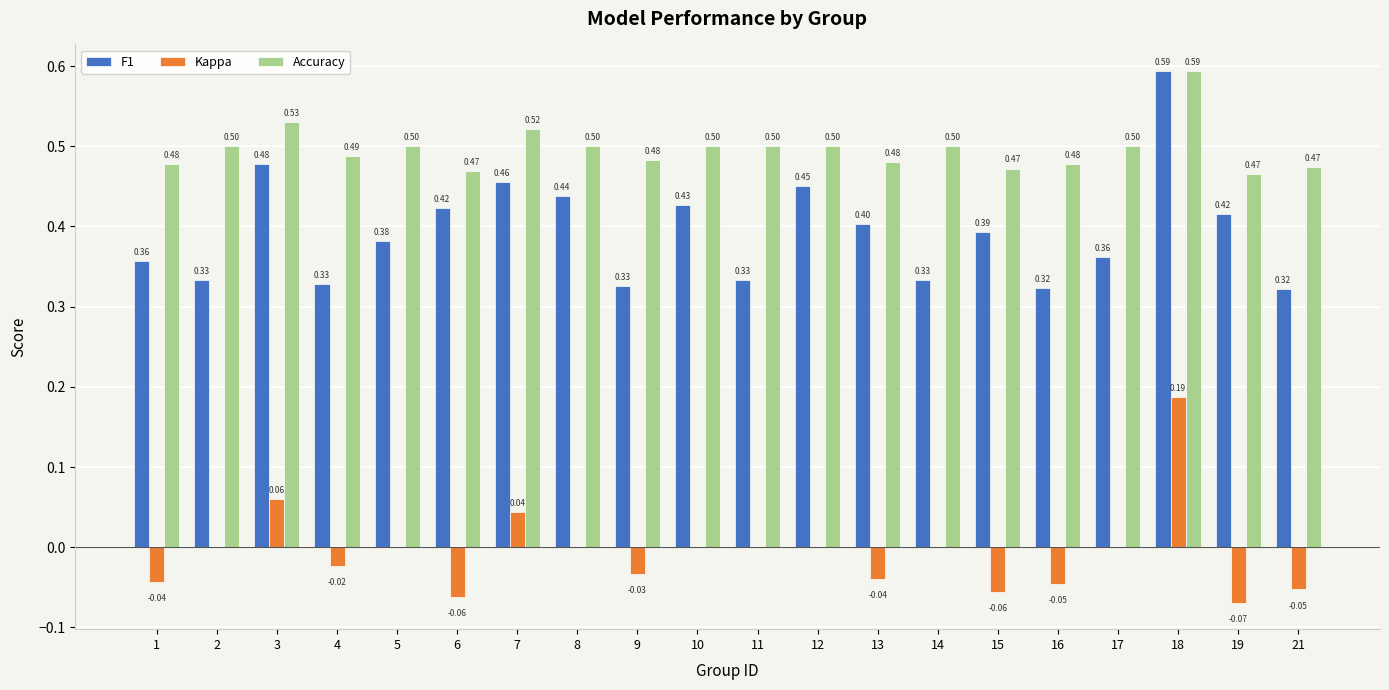

The Accuracy series shows 0.7 at 8. True or false?

False